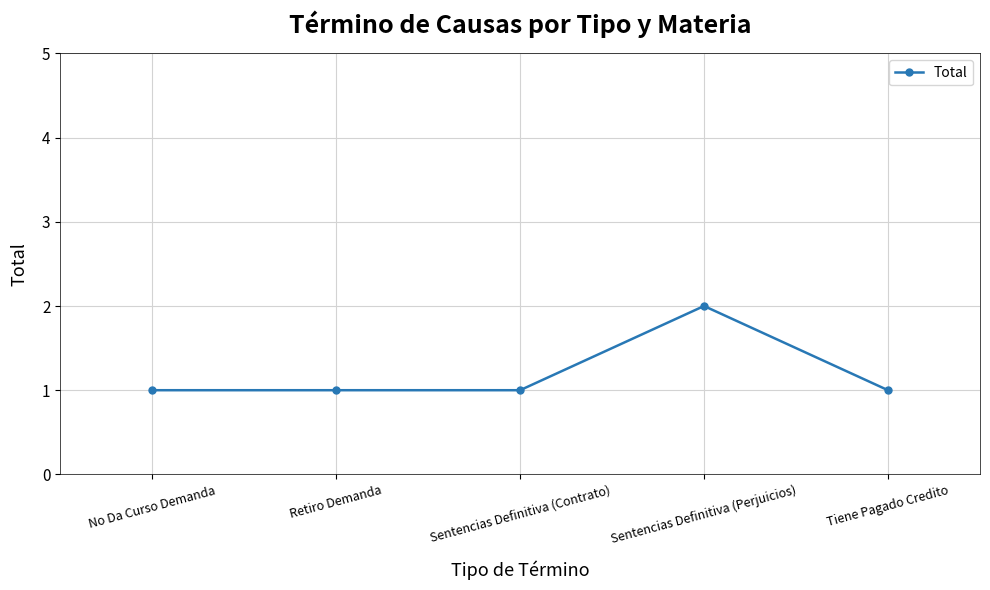

What is the greatest value displayed?

2